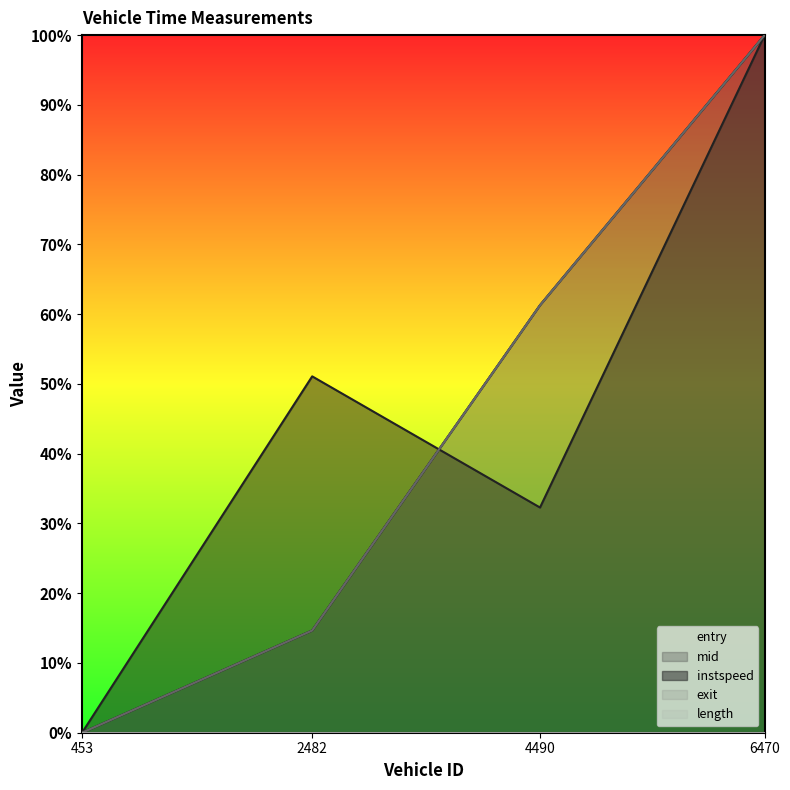

After their last crossing, which series has the higher values: instspeed or entry?

entry